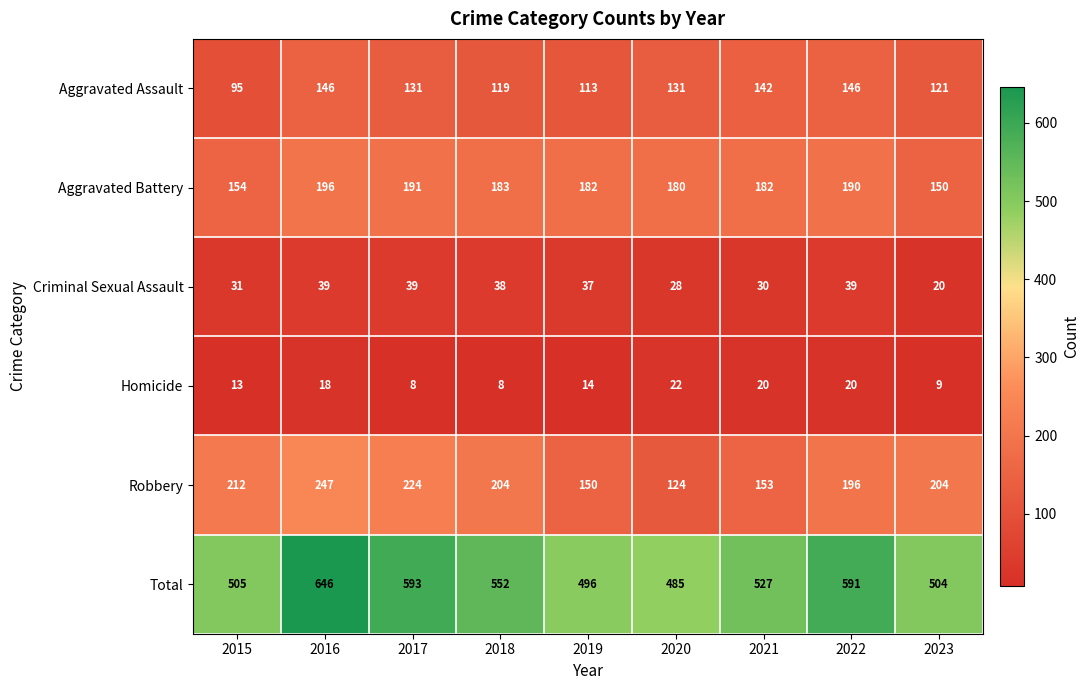

What is the difference between the maximum and minimum values in the Homicide series?

14